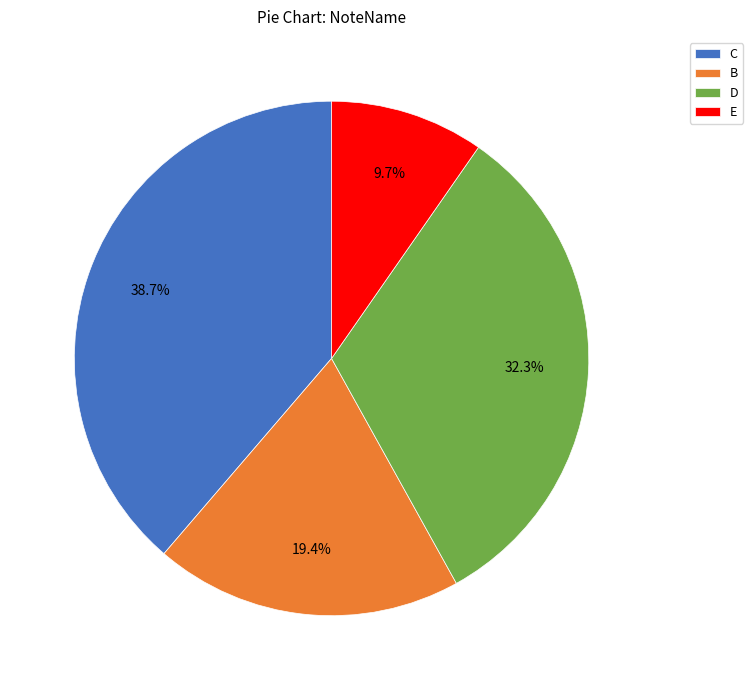

Which slice is the largest?

C